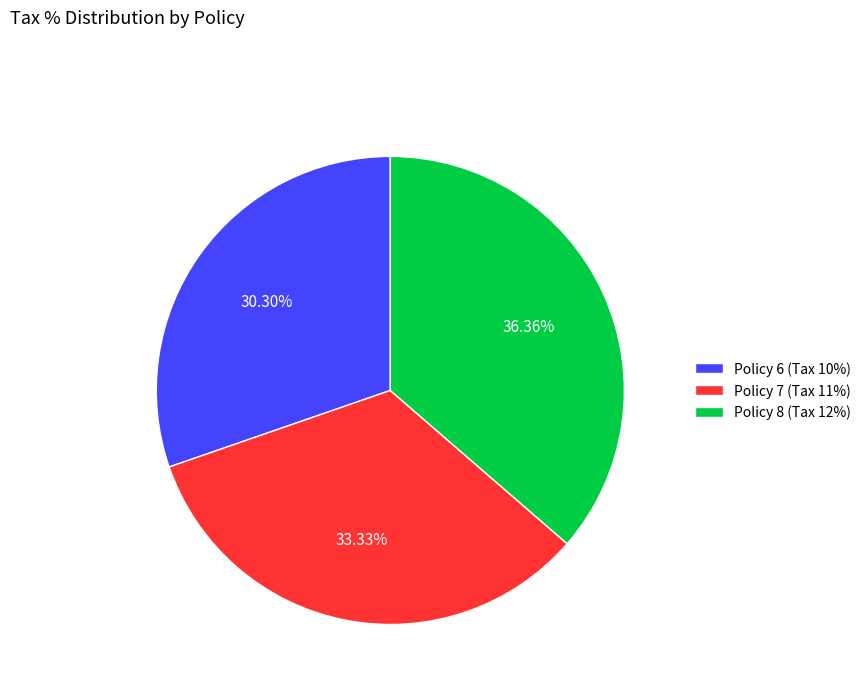

True or false: Policy 8 accounts for 36% of the total.

True